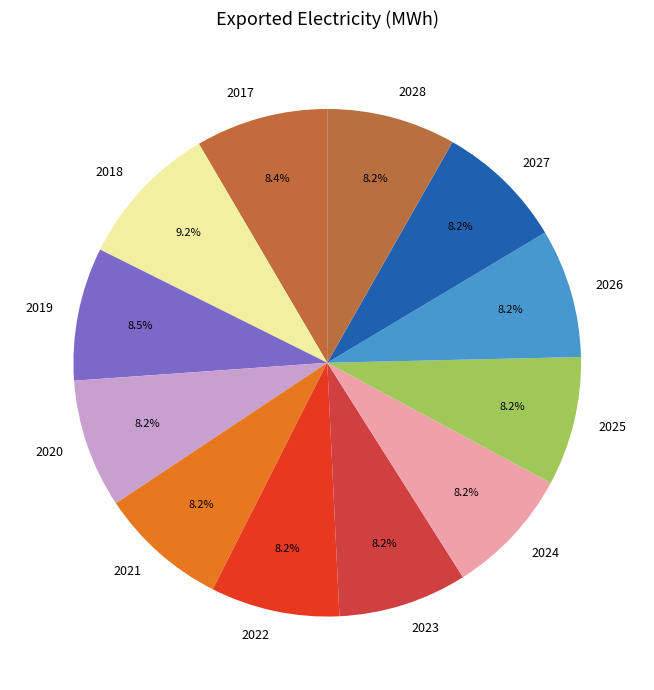

What is the largest slice in the pie chart?

2018